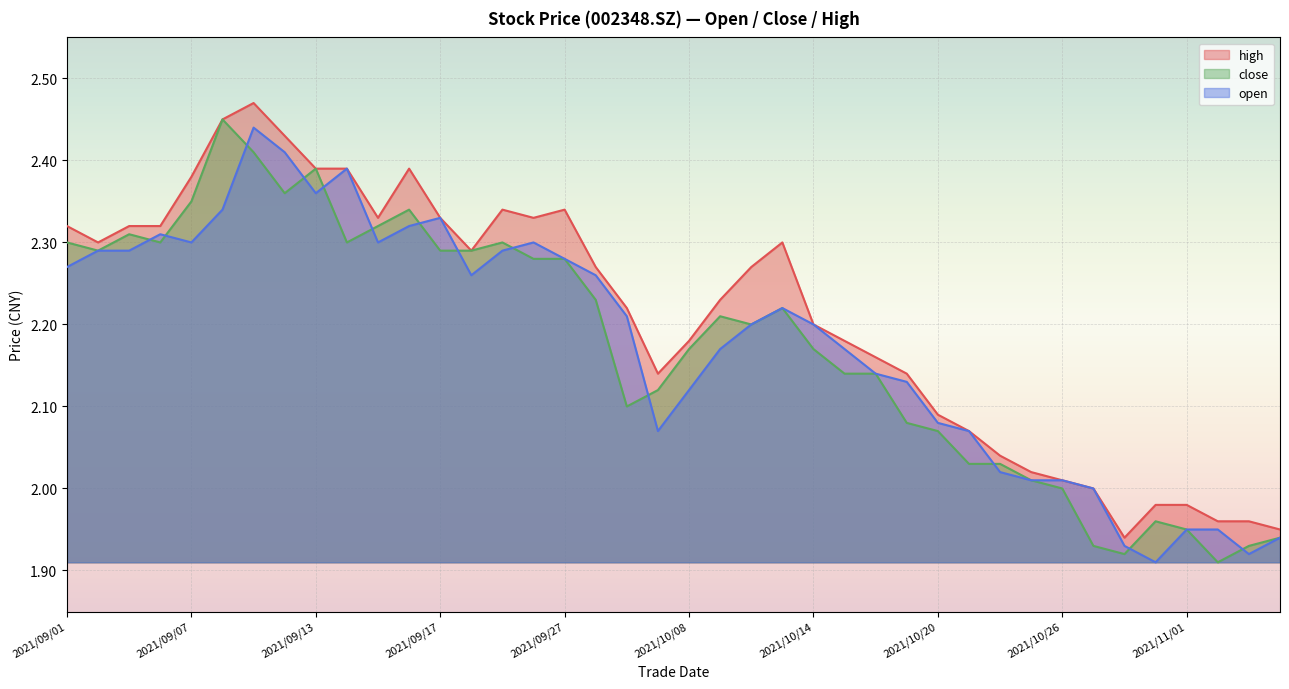

True or false: high and open cross at least once.

False